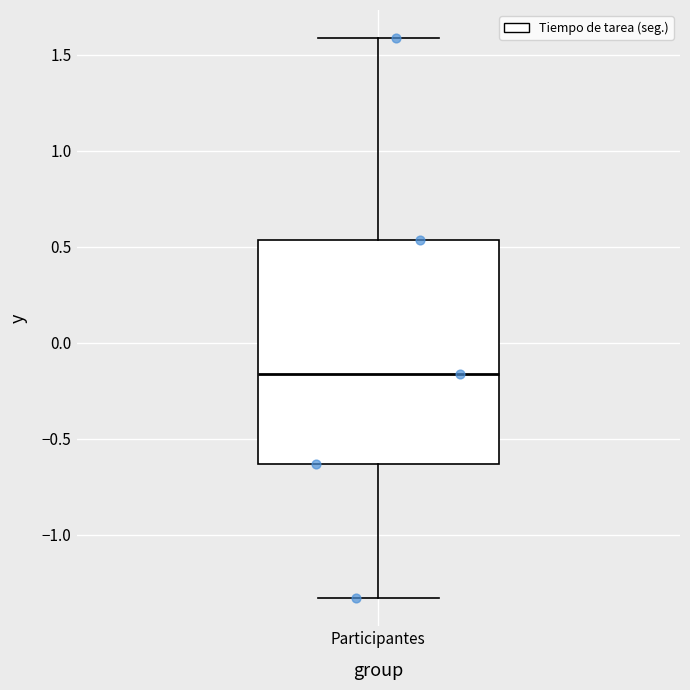

Read this box plot against the y-axis: the position of the median line, the range covered by the box, and the ends of both whiskers. The values are not printed on the chart, so give them approximately, as read against the axis.

median -0.15, box -0.65 to 0.55, whiskers -1.35 to 1.60